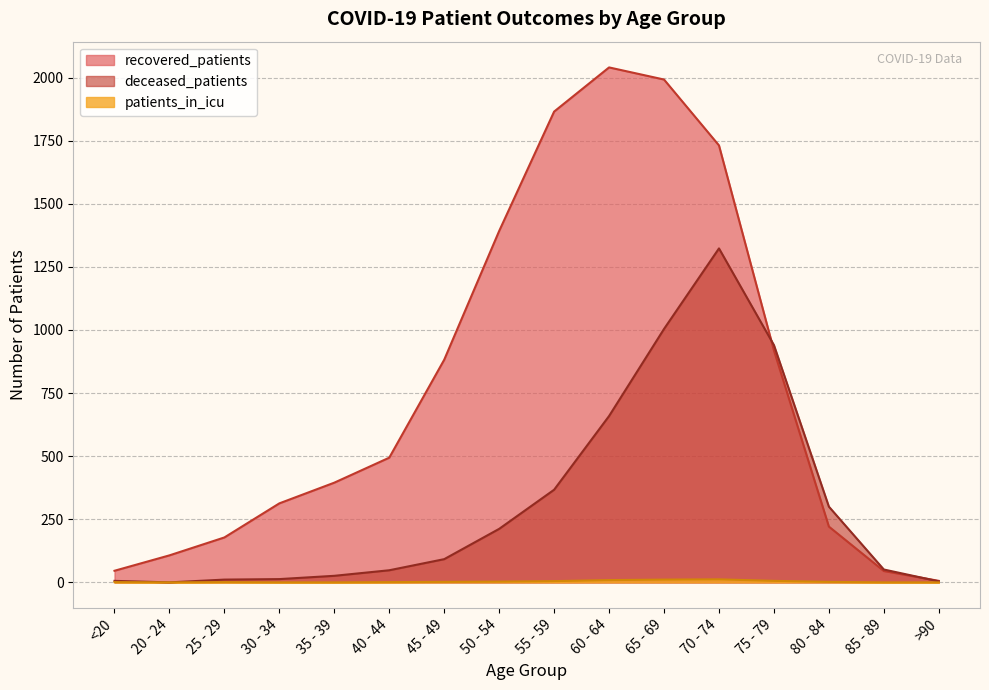

What is the maximum value shown in the chart?

2040